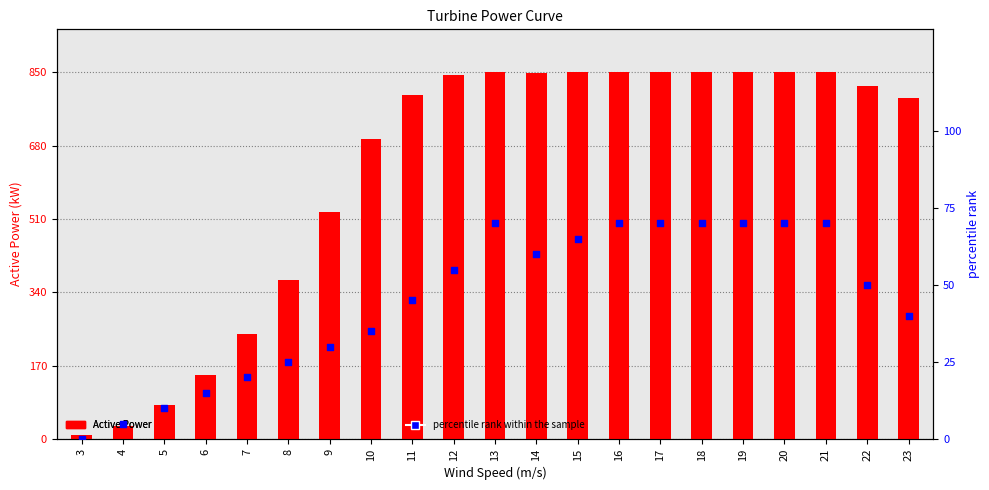

At how many categories does at least one series exceed 477?

15